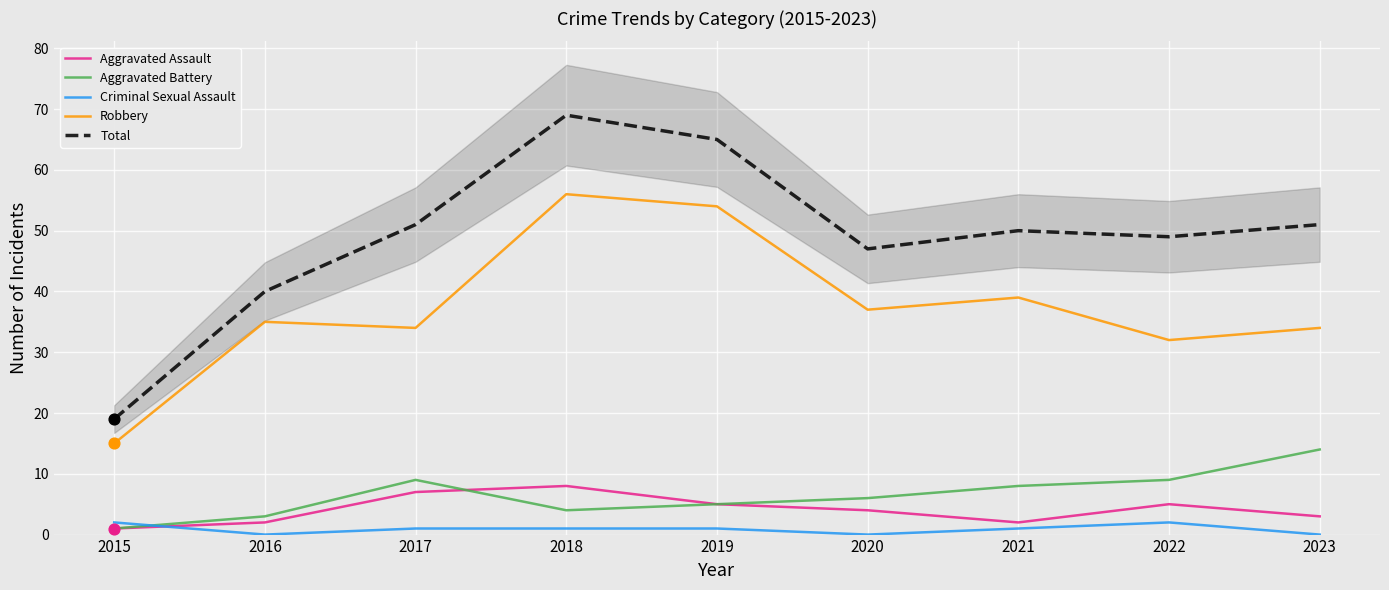

At which category is the sum across all series the highest?

2018